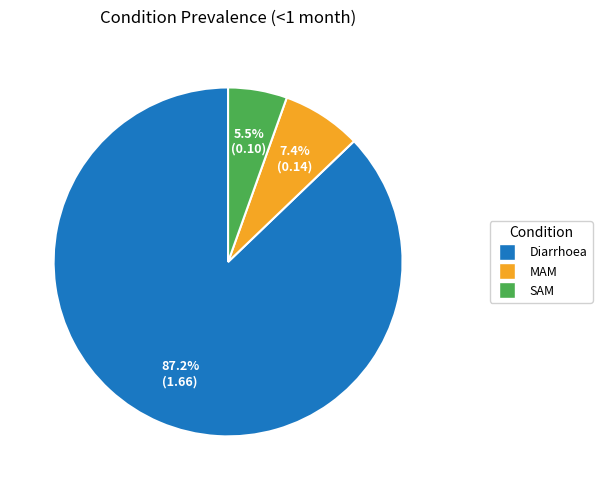

Does Diarrhoea account for over 50% of the chart?

Yes